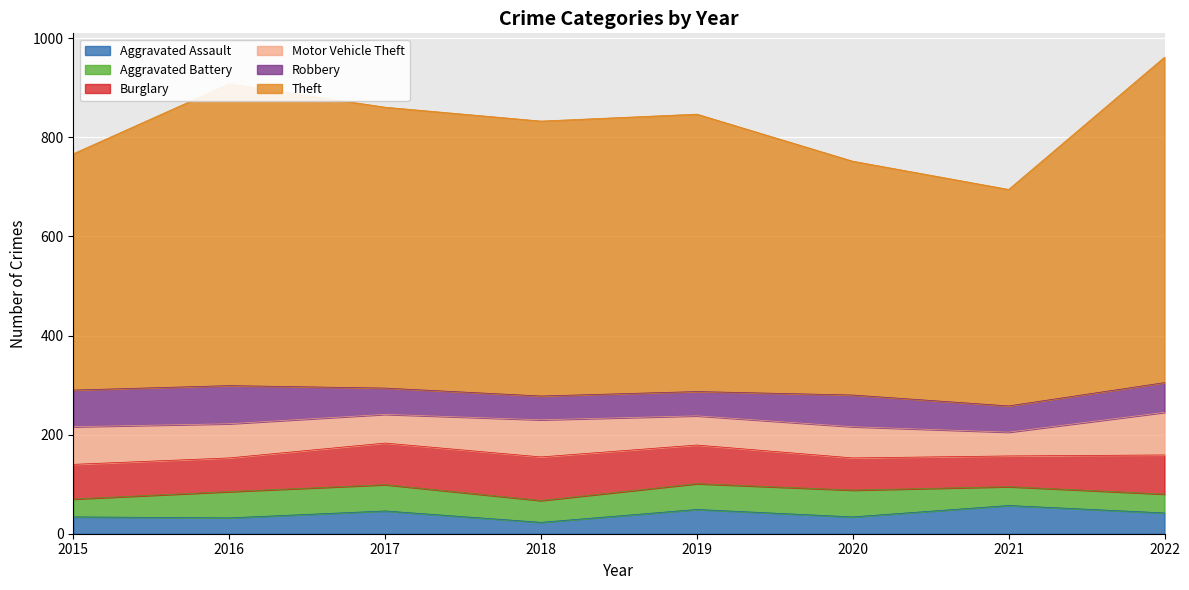

Rank the categories by Robbery value from lowest to highest.

2018, 2019, 2017, 2021, 2022, 2020, 2015, 2016